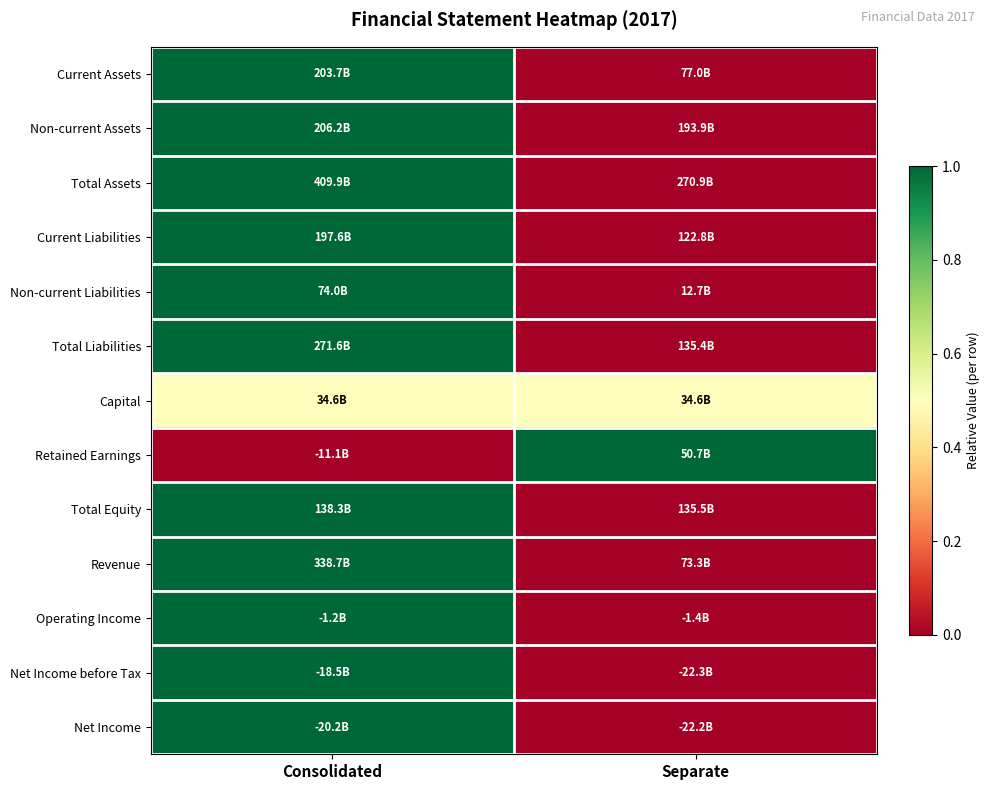

What is the maximum value shown in the chart?

1.0